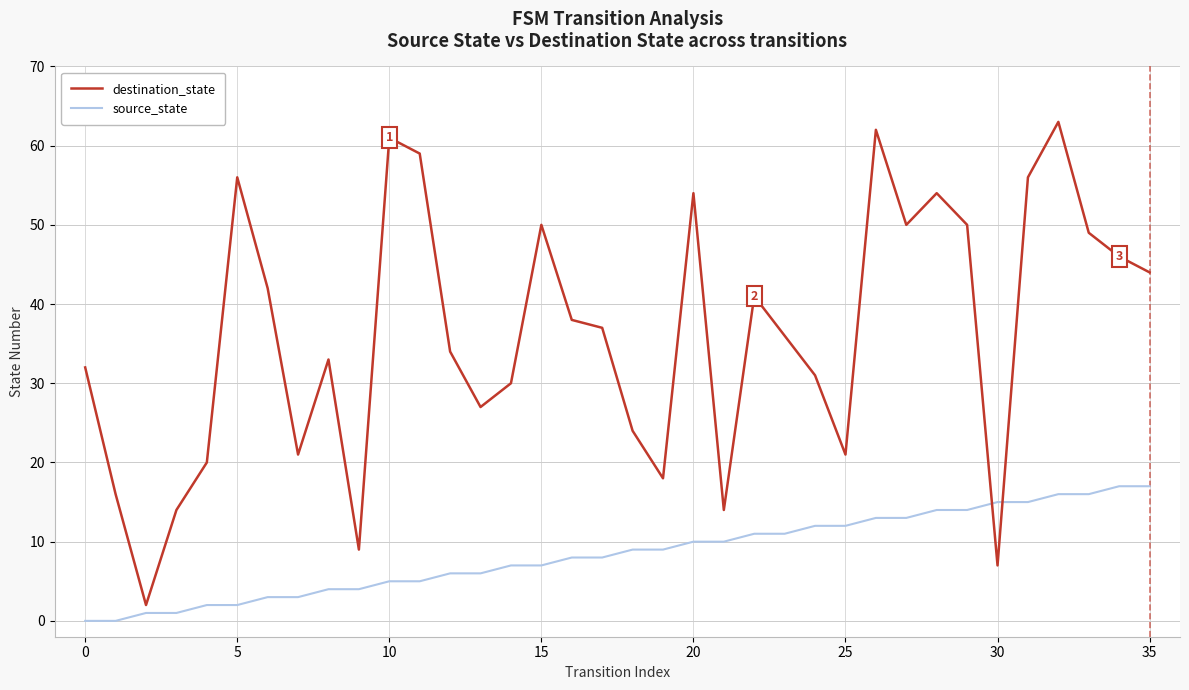

Rank the series by their maximum value, from highest to lowest.

destination_state, source_state